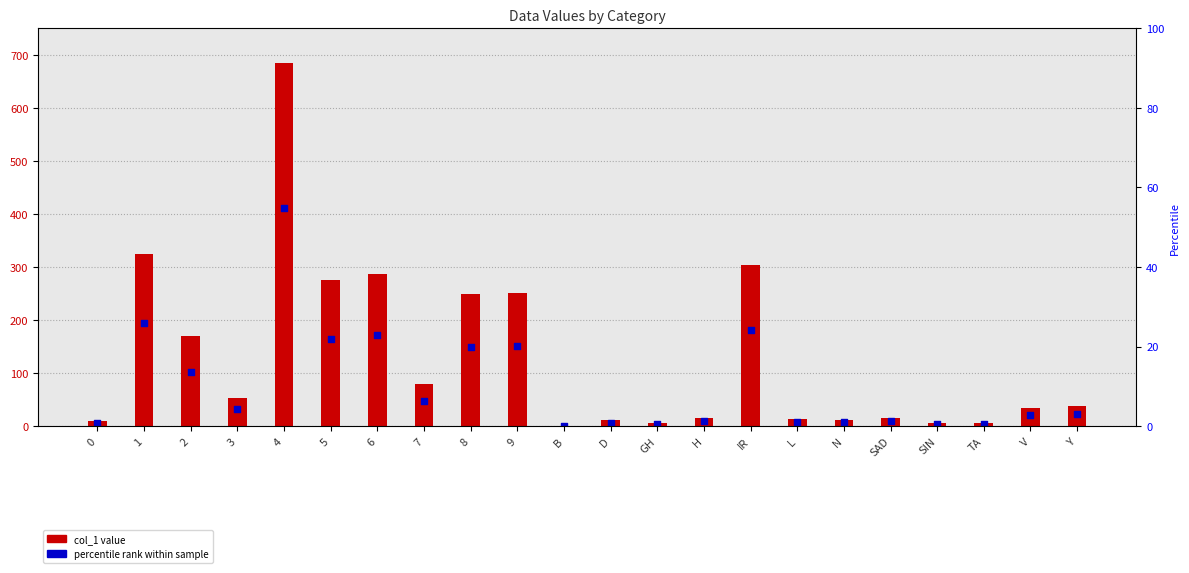

Which series reaches the minimum Y coordinate?

col_1